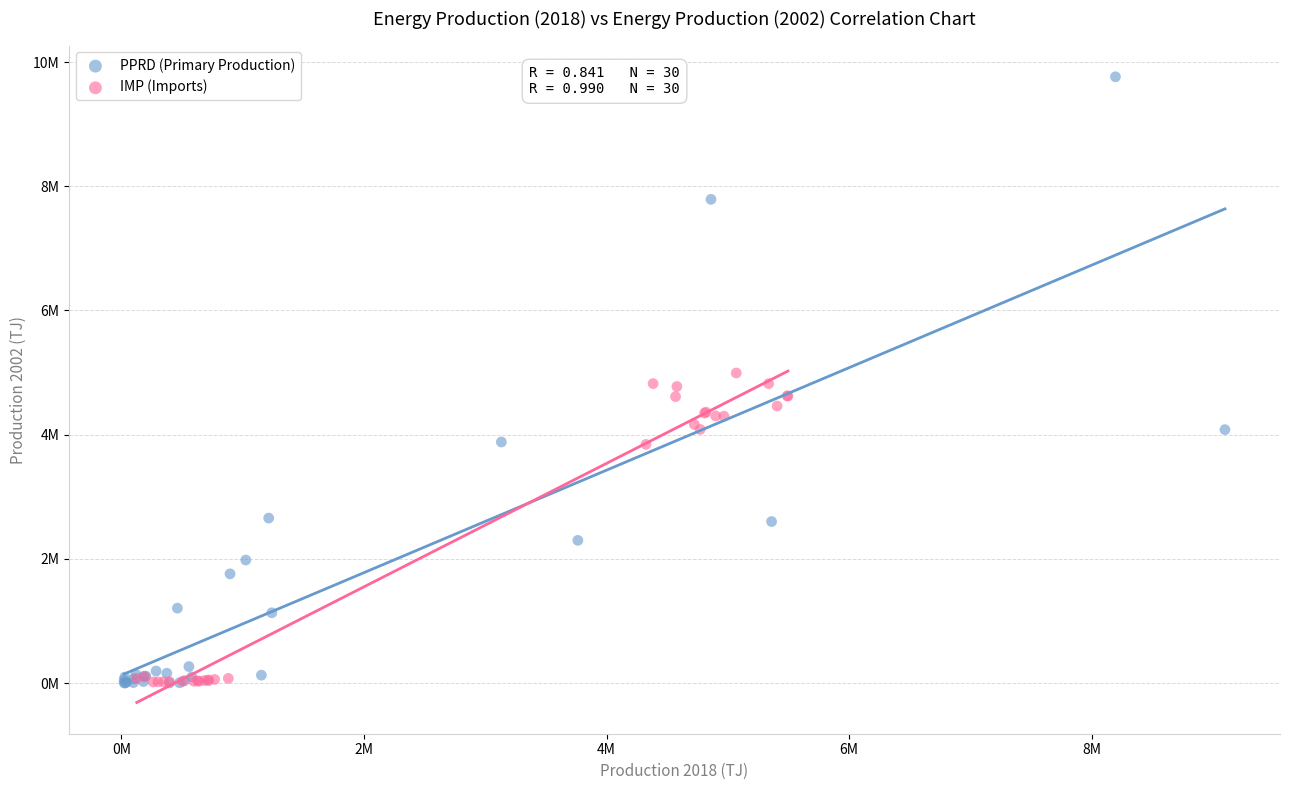

Which series contains the highest Y value?

PPRD (Primary Production)